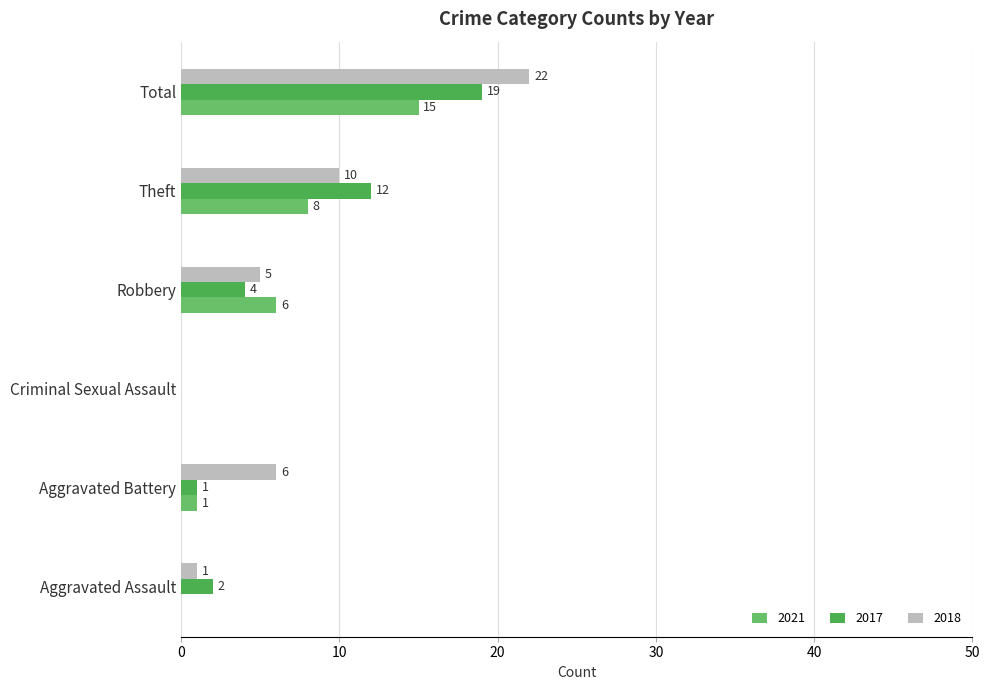

True or false: 2017 has a value of 0 at Criminal Sexual Assault.

True